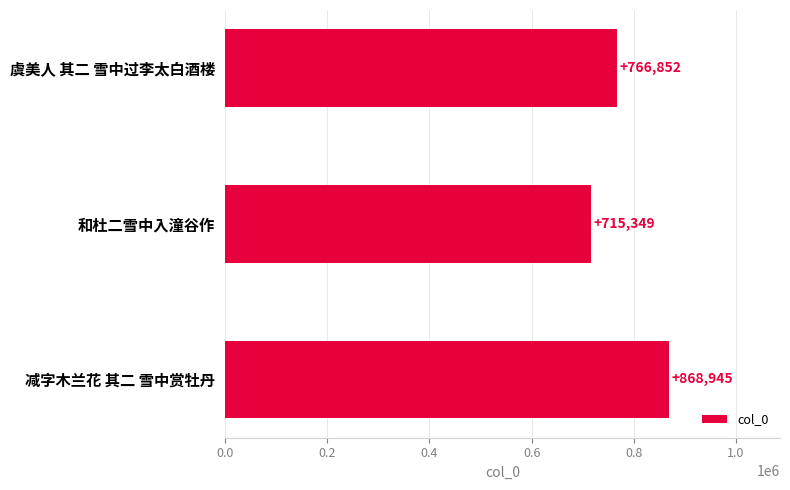

Count the number of categories in the chart.

3